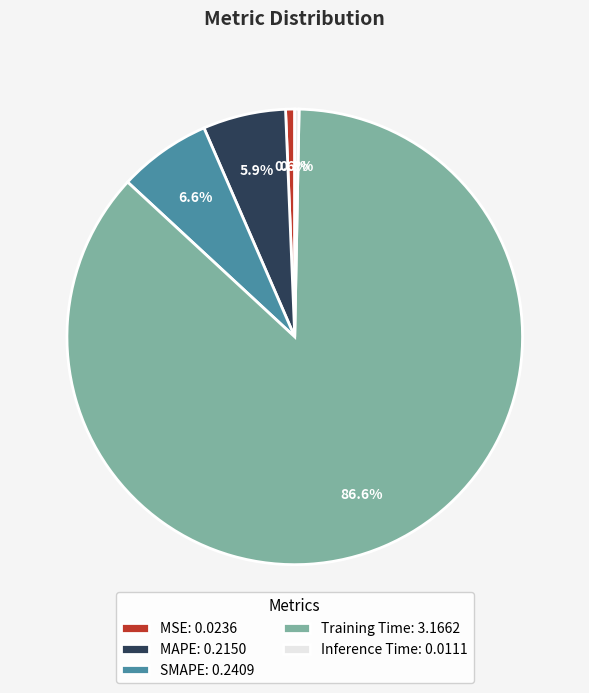

Count the number of slices in the pie.

5